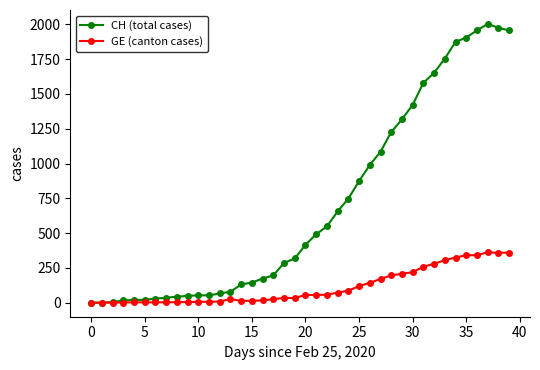

Which series has the largest total across all categories?

CH (total cases)